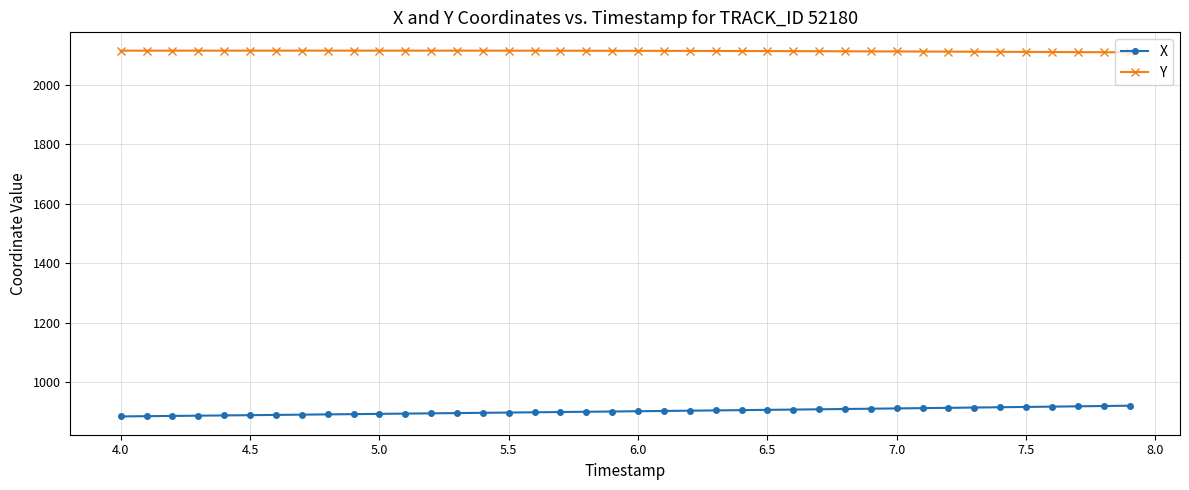

Which series has the largest range (max minus min)?

X